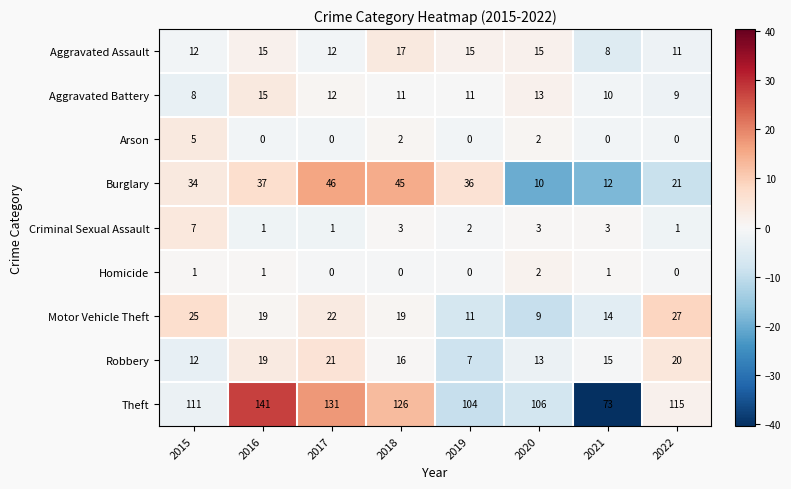

How many distinct data groups are displayed?

9